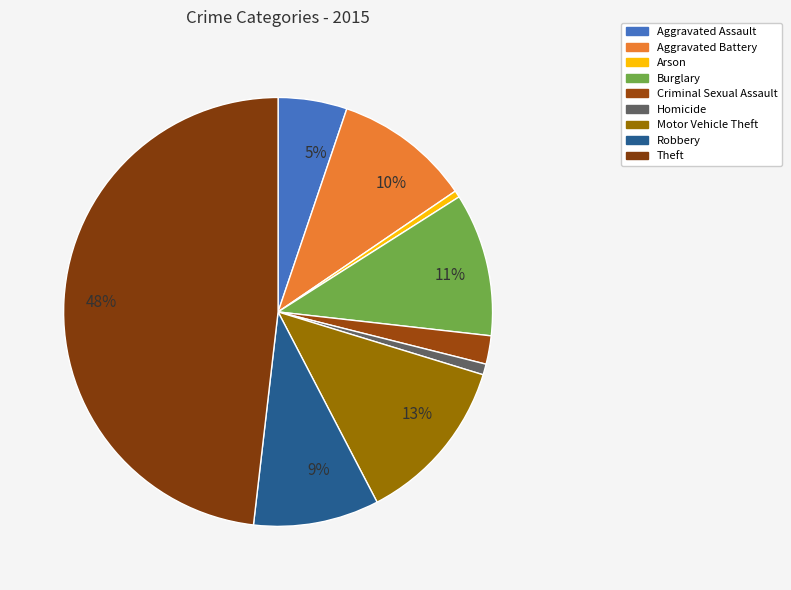

How many segments does this pie chart have?

9